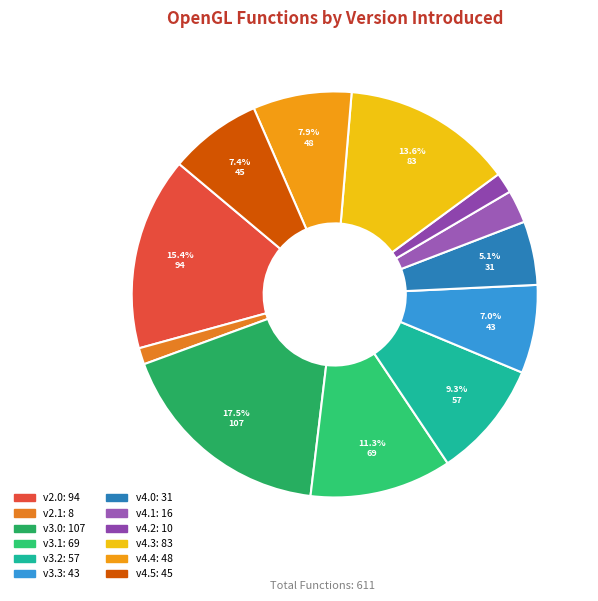

To the nearest percent, what is the difference between the v3.3 and v4.0 slice percentages?

2%